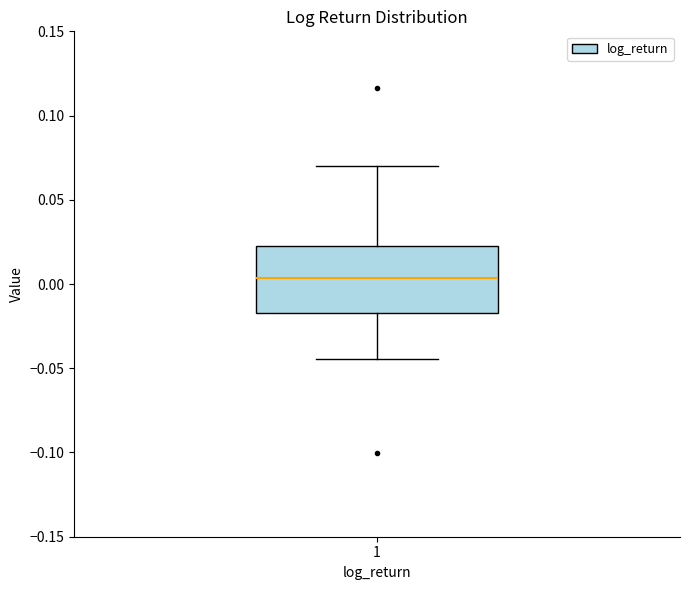

Where does the lower whisker of the box at x = 1 end on the y-axis? The values are not printed on the chart, so give them approximately, as read against the axis.

-0.045